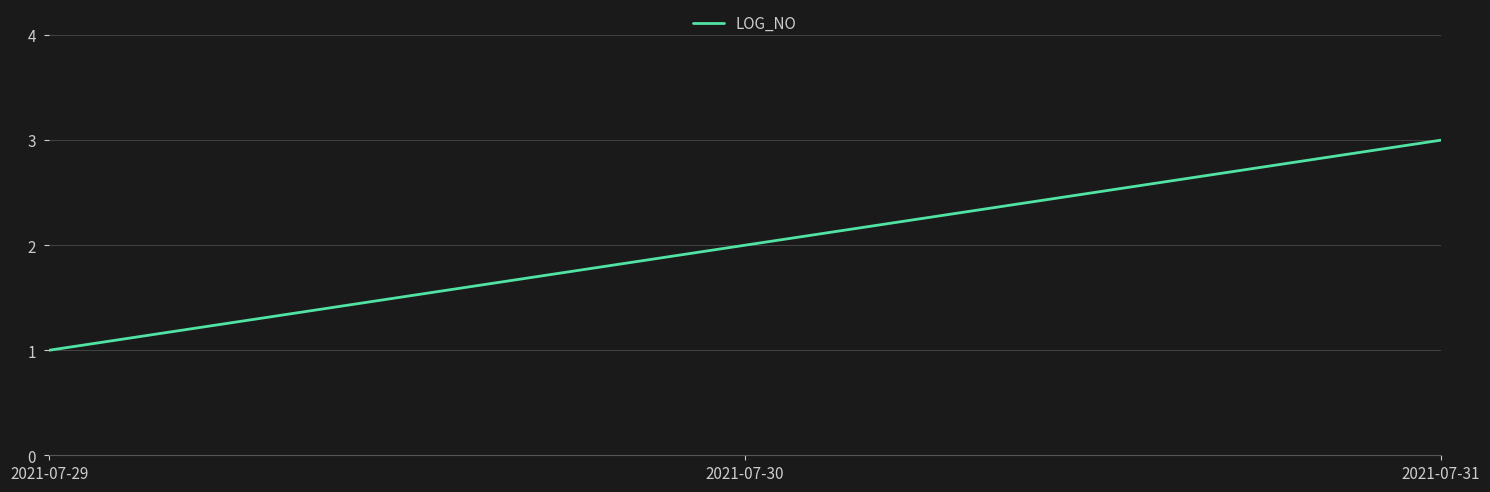

What value does the data have at 2021-07-30?

2